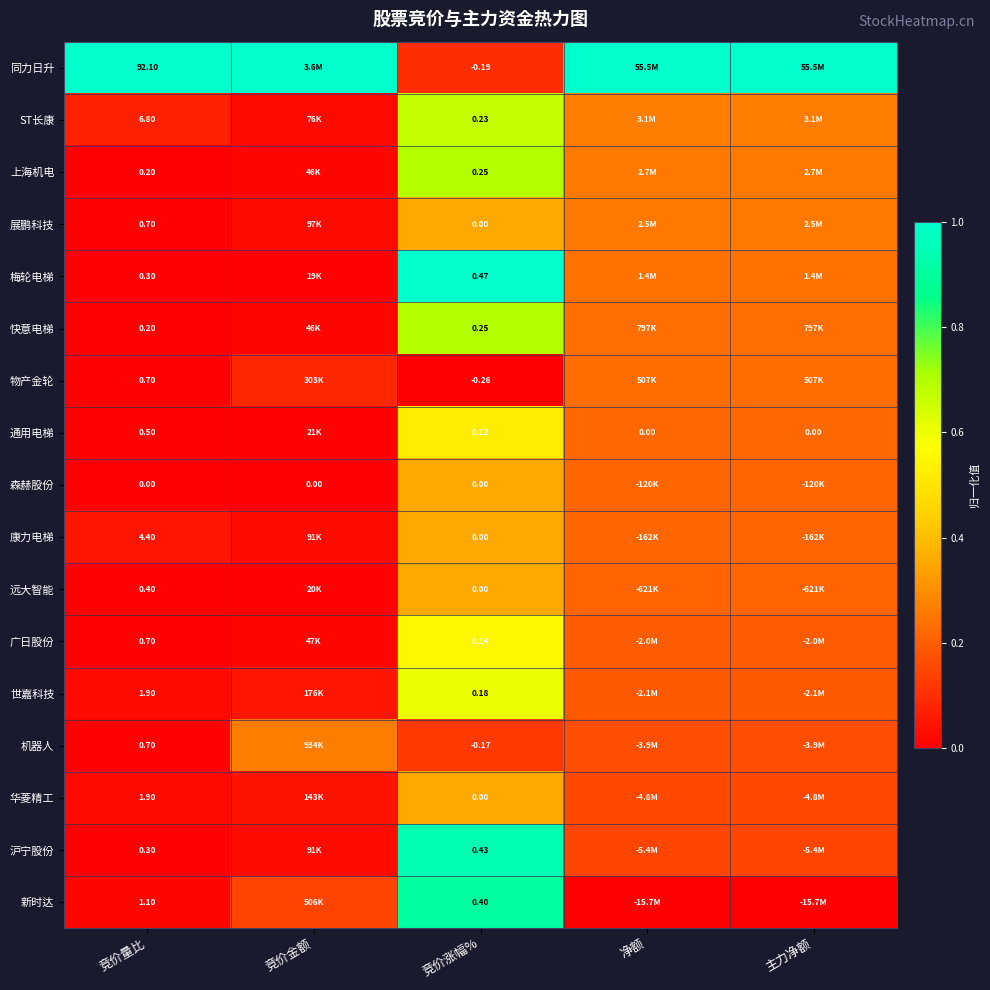

Which series changed the most between 竞价量比 and 竞价涨幅%?

同力日升